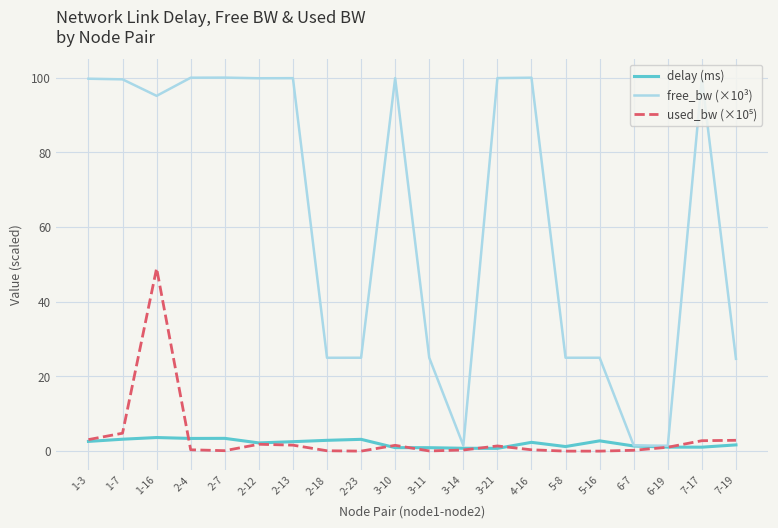

What is the maximum value shown in the chart?

100.0